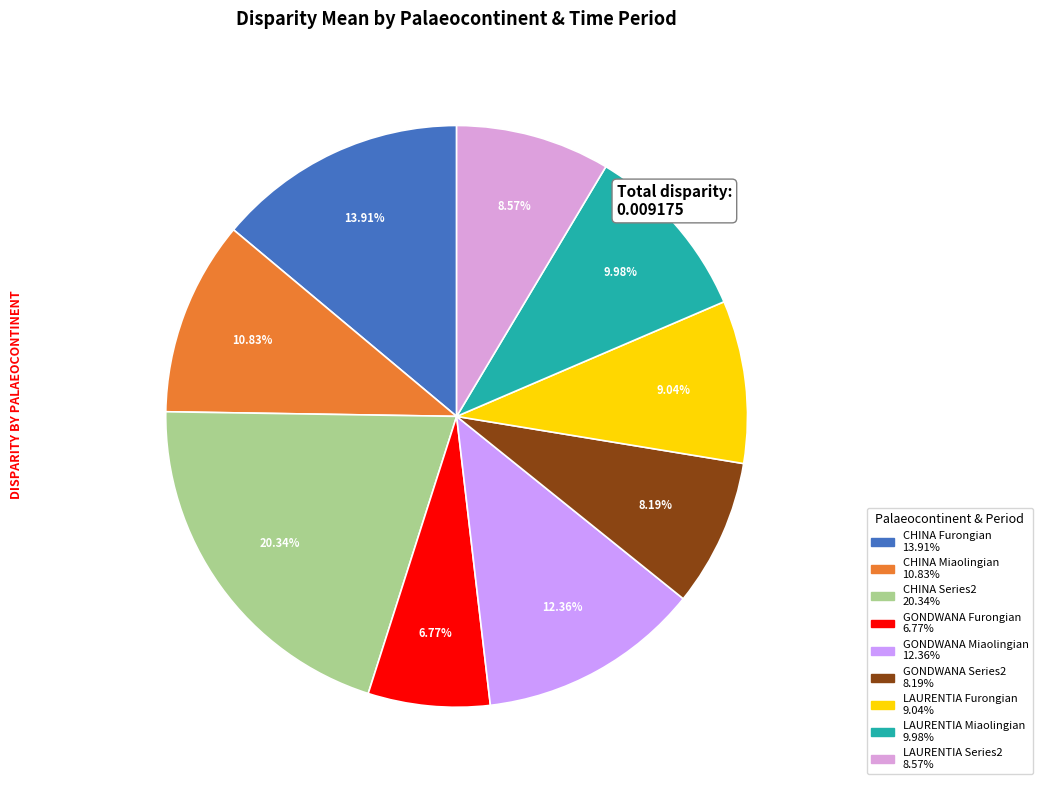

How many segments does this pie chart have?

9